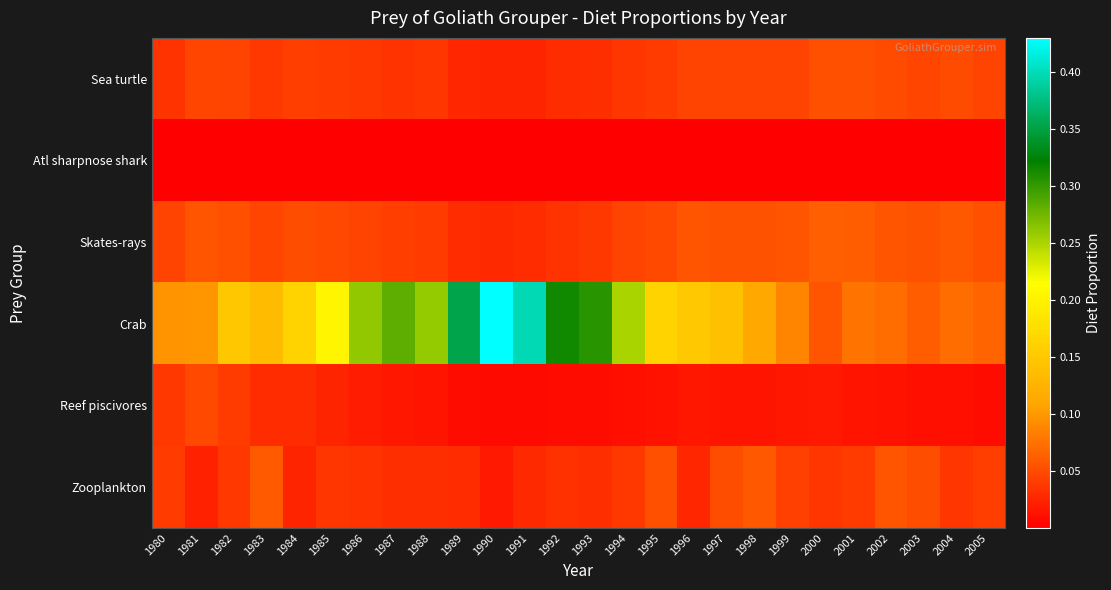

Reading left to right, what are all the values shown in this chart?

Sea turtle: 1980=0.0	1981=0.0	1982=0.0	1983=0.0	1984=0.0	1985=0.0	1986=0.0	1987=0.0	1988=0.0	1989=0.0	1990=0.0	1991=0.0	1992=0.0	1993=0.0	1994=0.0	1995=0.0	1996=0.0	1997=0.0	1998=0.0	1999=0.0	2000=0.1	2001=0.1	2002=0.0	2003=0.0	2004=0.0	2005=0.0
Atl sharpnose shark: 1980=0.0	1981=0.0	1982=0.0	1983=0.0	1984=0.0	1985=0.0	1986=0.0	1987=0.0	1988=0.0	1989=0.0	1990=0.0	1991=0.0	1992=0.0	1993=0.0	1994=0.0	1995=0.0	1996=0.0	1997=0.0	1998=0.0	1999=0.0	2000=0.0	2001=0.0	2002=0.0	2003=0.0	2004=0.0	2005=0.0
Skates-rays: 1980=0.0	1981=0.1	1982=0.1	1983=0.0	1984=0.1	1985=0.0	1986=0.0	1987=0.0	1988=0.0	1989=0.0	1990=0.0	1991=0.0	1992=0.0	1993=0.0	1994=0.0	1995=0.0	1996=0.1	1997=0.1	1998=0.1	1999=0.1	2000=0.1	2001=0.1	2002=0.1	2003=0.1	2004=0.1	2005=0.1
Crab: 1980=0.1	1981=0.1	1982=0.1	1983=0.1	1984=0.2	1985=0.2	1986=0.3	1987=0.3	1988=0.3	1989=0.4	1990=0.4	1991=0.4	1992=0.3	1993=0.3	1994=0.3	1995=0.2	1996=0.1	1997=0.1	1998=0.1	1999=0.1	2000=0.1	2001=0.1	2002=0.1	2003=0.1	2004=0.1	2005=0.1
Reef piscivores: 1980=0.0	1981=0.0	1982=0.0	1983=0.0	1984=0.0	1985=0.0	1986=0.0	1987=0.0	1988=0.0	1989=0.0	1990=0.0	1991=0.0	1992=0.0	1993=0.0	1994=0.0	1995=0.0	1996=0.0	1997=0.0	1998=0.0	1999=0.0	2000=0.0	2001=0.0	2002=0.0	2003=0.0	2004=0.0	2005=0.0
Zooplankton: 1980=0.0	1981=0.0	1982=0.0	1983=0.1	1984=0.0	1985=0.0	1986=0.0	1987=0.0	1988=0.0	1989=0.0	1990=0.0	1991=0.0	1992=0.0	1993=0.0	1994=0.0	1995=0.1	1996=0.0	1997=0.1	1998=0.1	1999=0.0	2000=0.0	2001=0.0	2002=0.1	2003=0.1	2004=0.0	2005=0.0